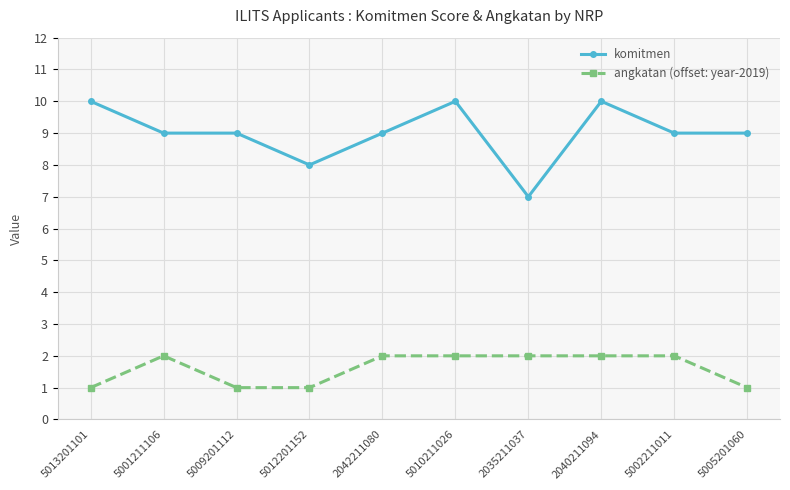

Rank the series by their maximum value, from highest to lowest.

komitmen, angkatan (offset: year-2019)